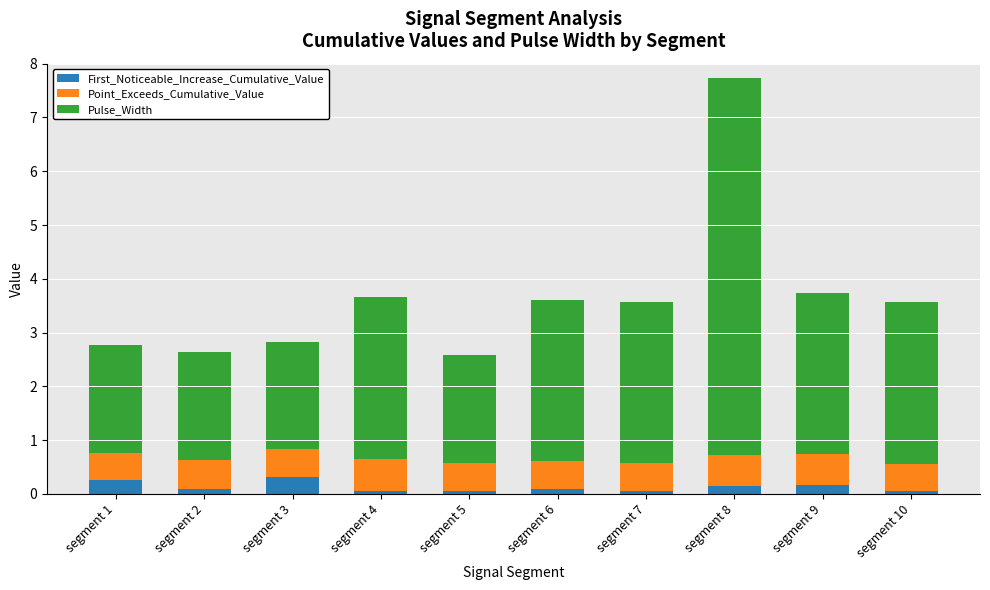

What are all the series names shown in the legend?

First_Noticeable_Increase_Cumulative_Value, Point_Exceeds_Cumulative_Value, Pulse_Width